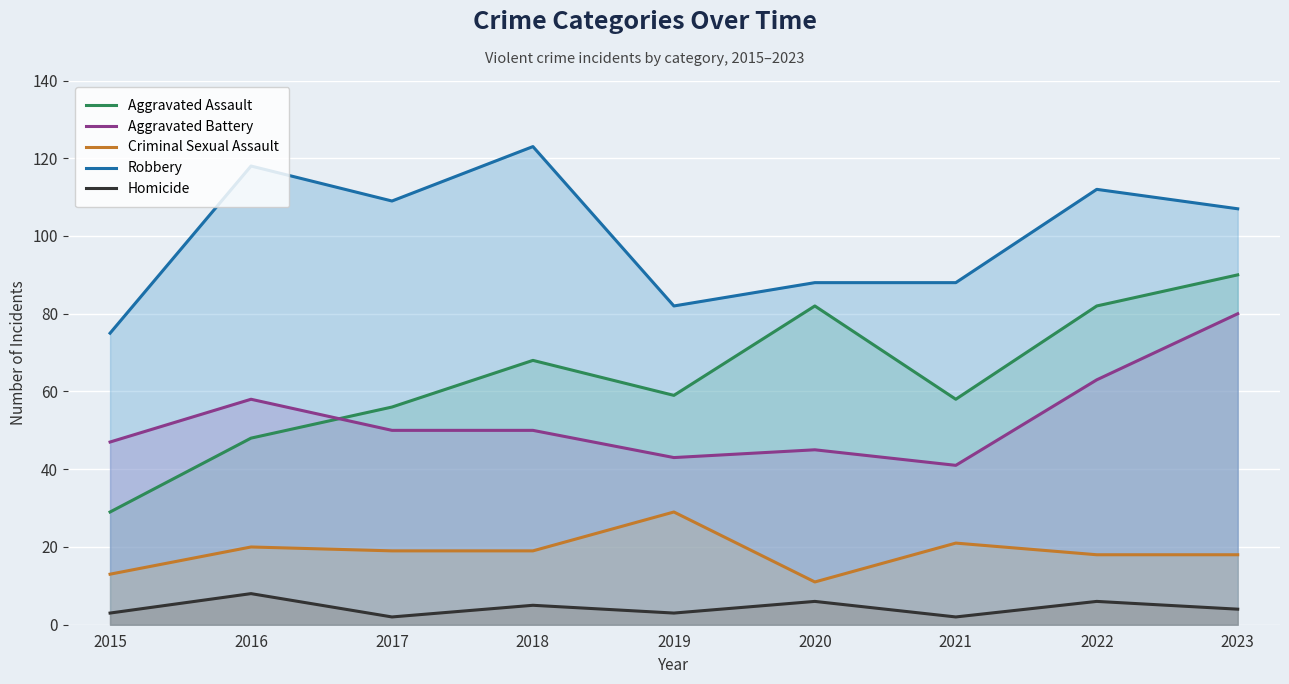

Rank the series by their maximum value, from highest to lowest.

Robbery, Aggravated Assault, Aggravated Battery, Criminal Sexual Assault, Homicide